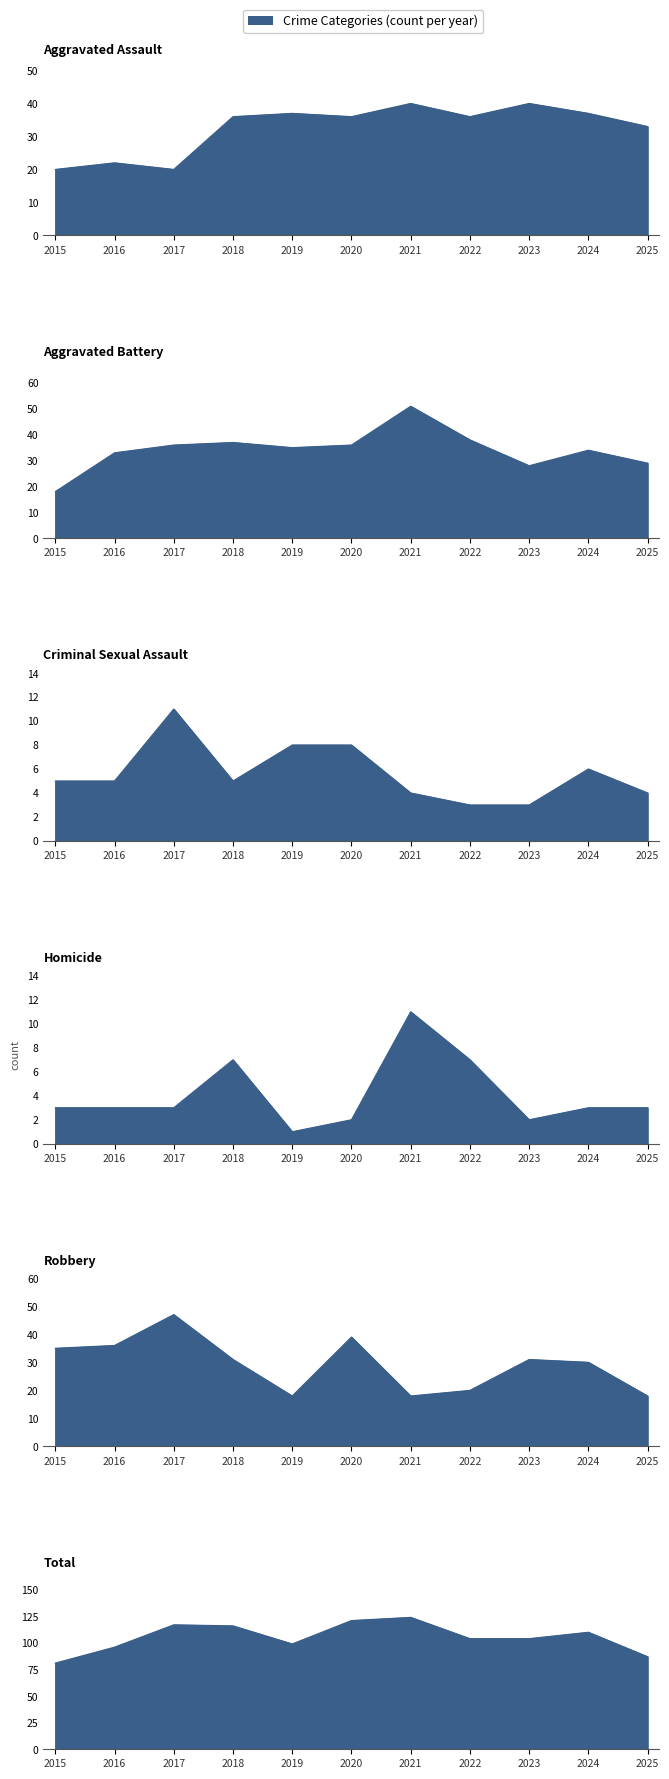

Which category has the highest value in the Aggravated Assault series?

2021